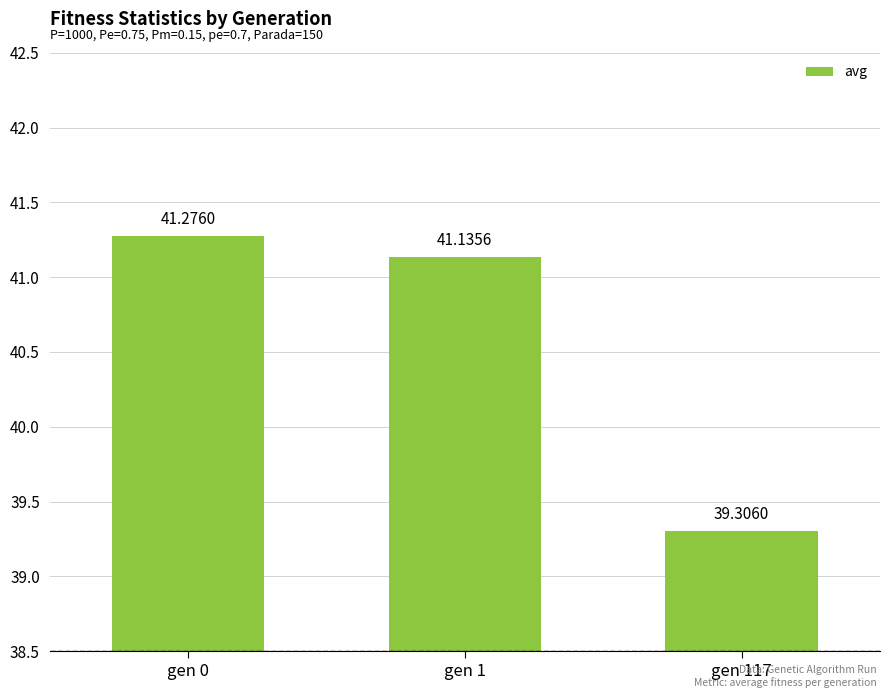

The chart shows a value of 20.5 at gen 1. True or false?

False